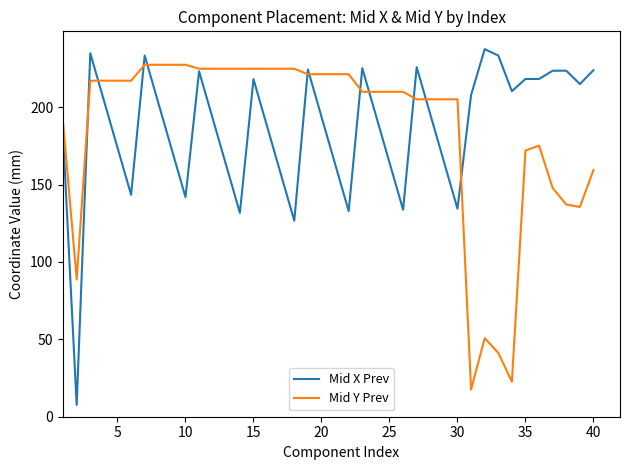

Does the chart have visible grid lines?

No